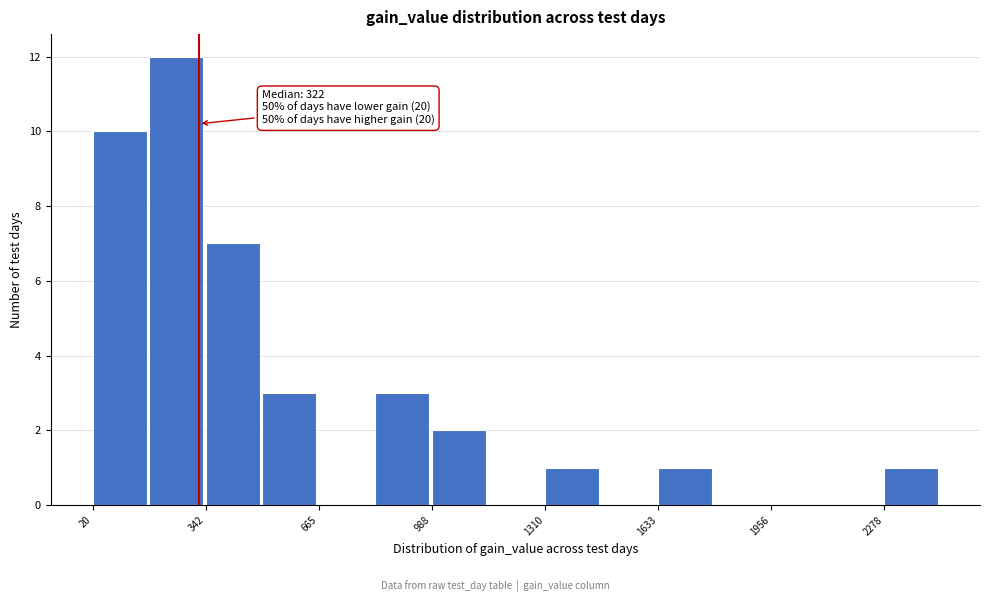

Read against the x-axis, roughly where is the centre of the tallest bar?

250